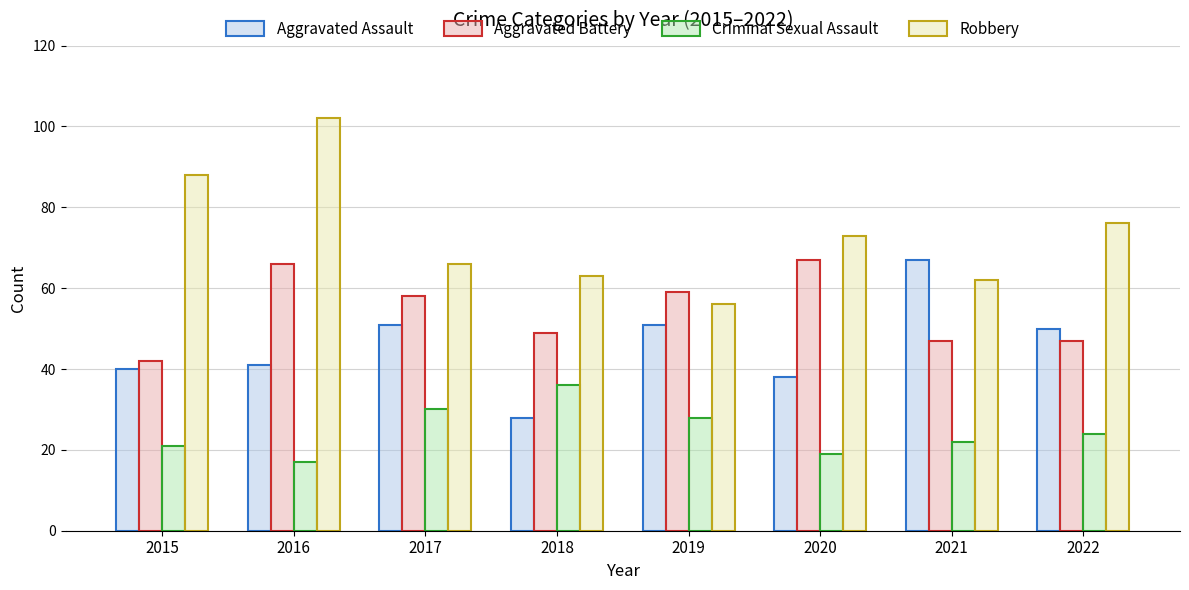

At which label does Robbery reach its minimum?

2019